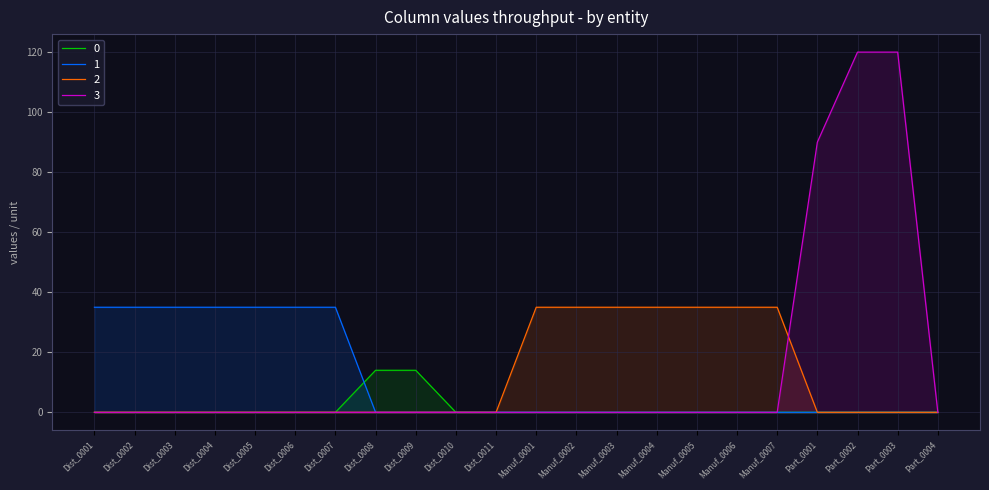

At which label does col_0_values reach its minimum?

Dist_0001